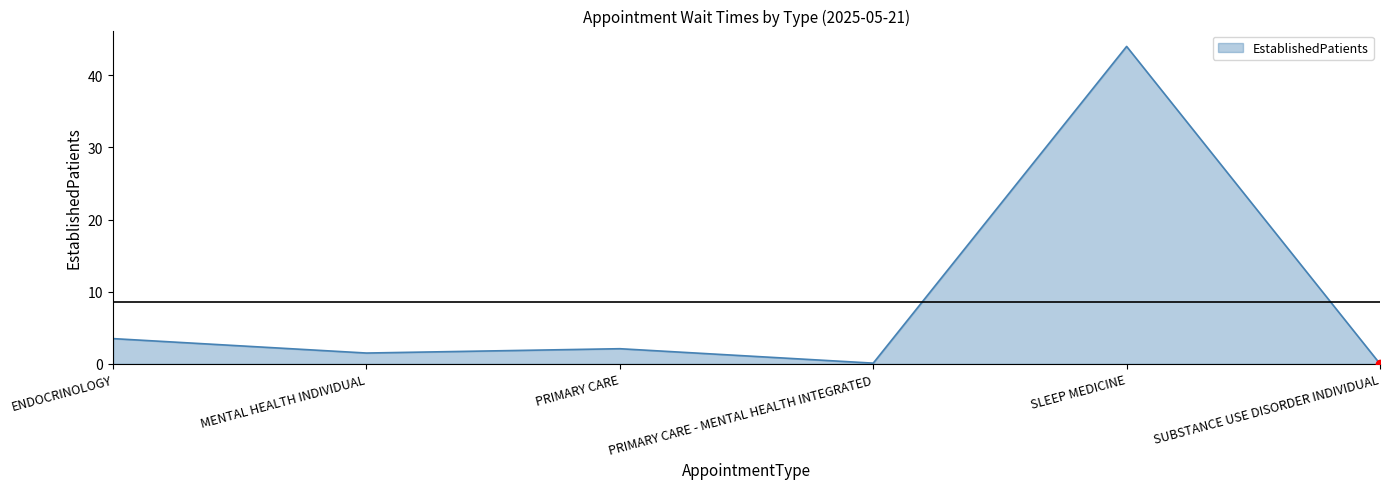

What is the greatest value displayed?

44.0